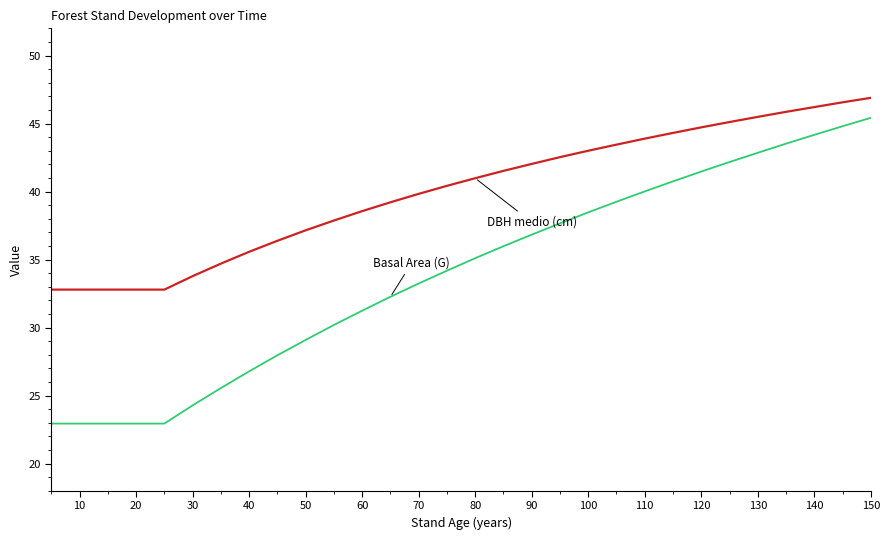

What is the greatest value displayed?

46.9